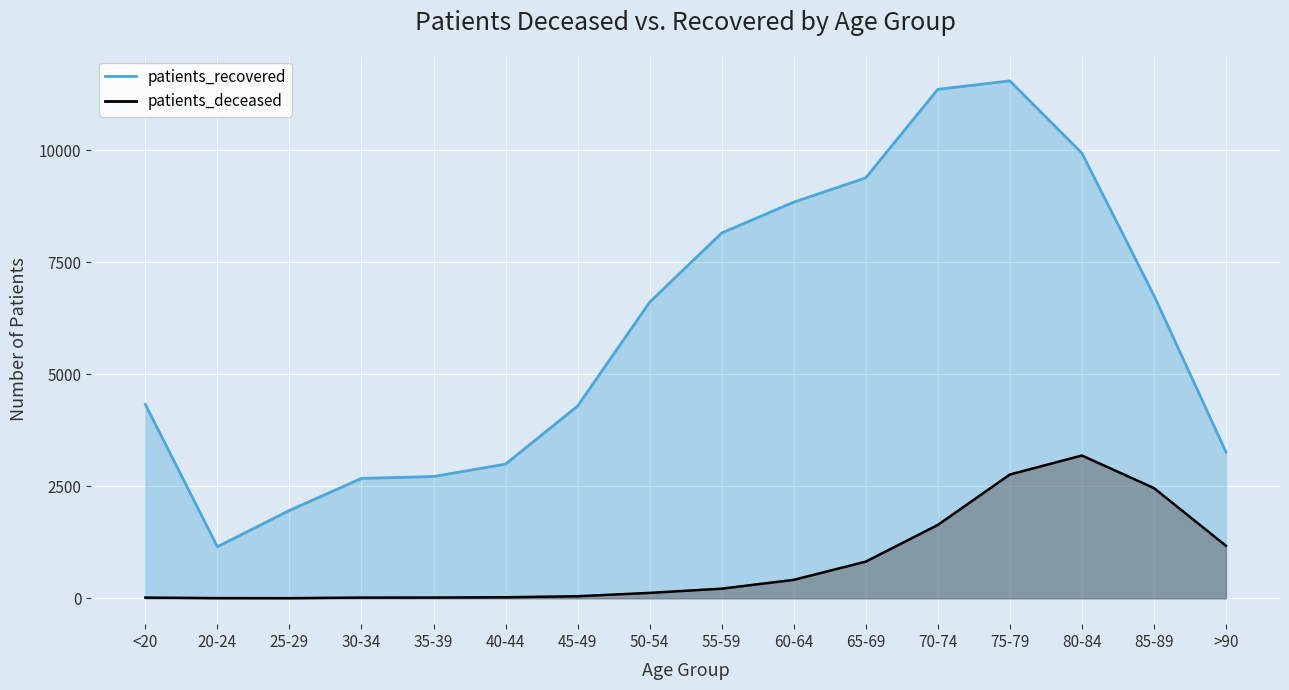

How many points are higher than both their immediate neighbors (excluding endpoints)?

1